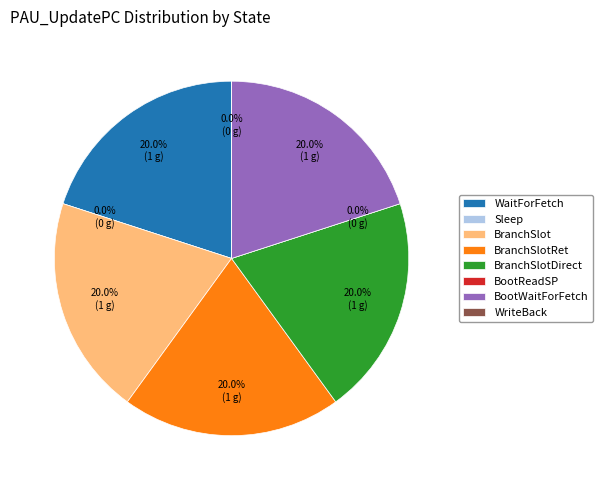

To the nearest percent, what portion does BranchSlot represent?

20%